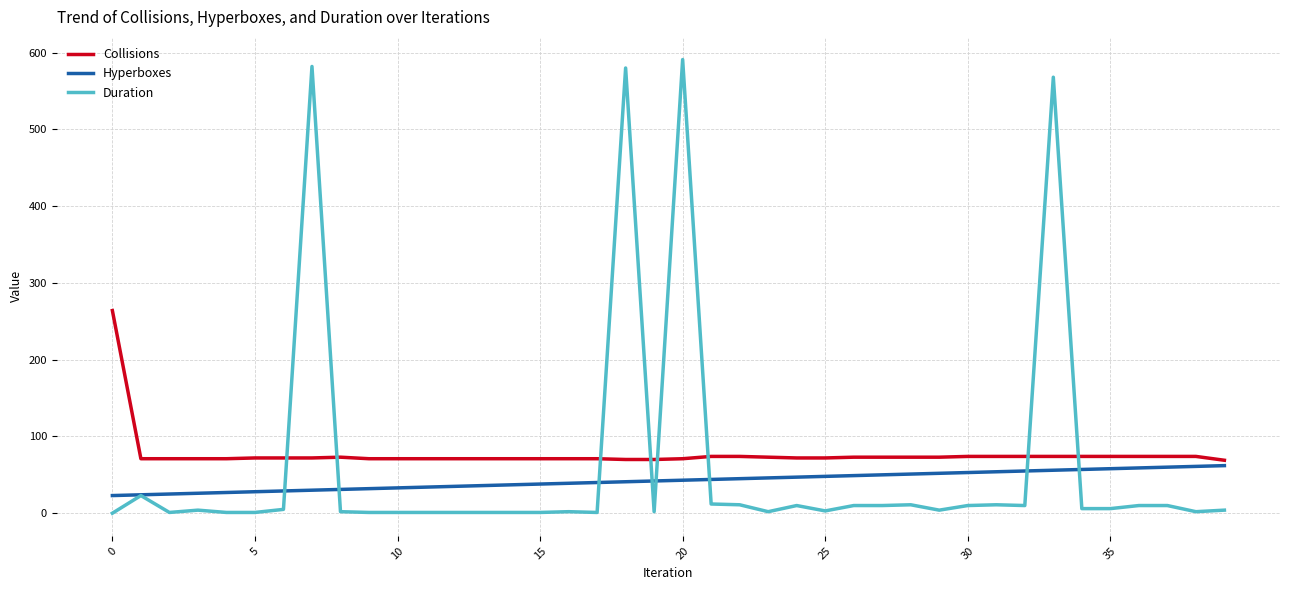

What are all the series names shown in the legend?

Collisions, Hyperboxes, Duration